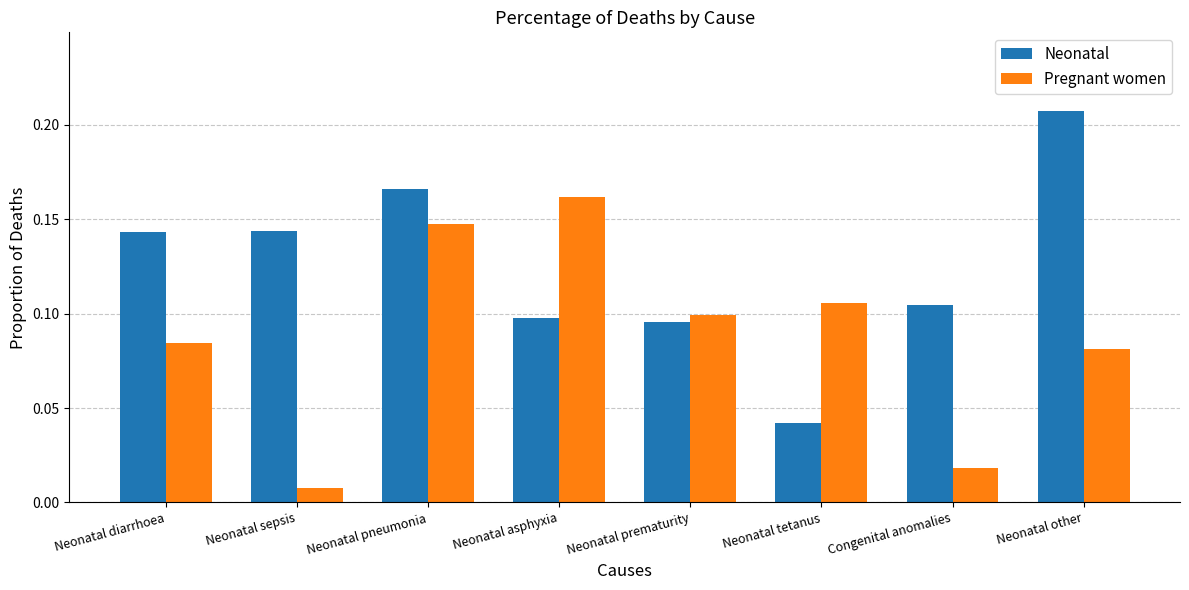

At which category is the sum across all series the highest?

Neonatal pneumonia